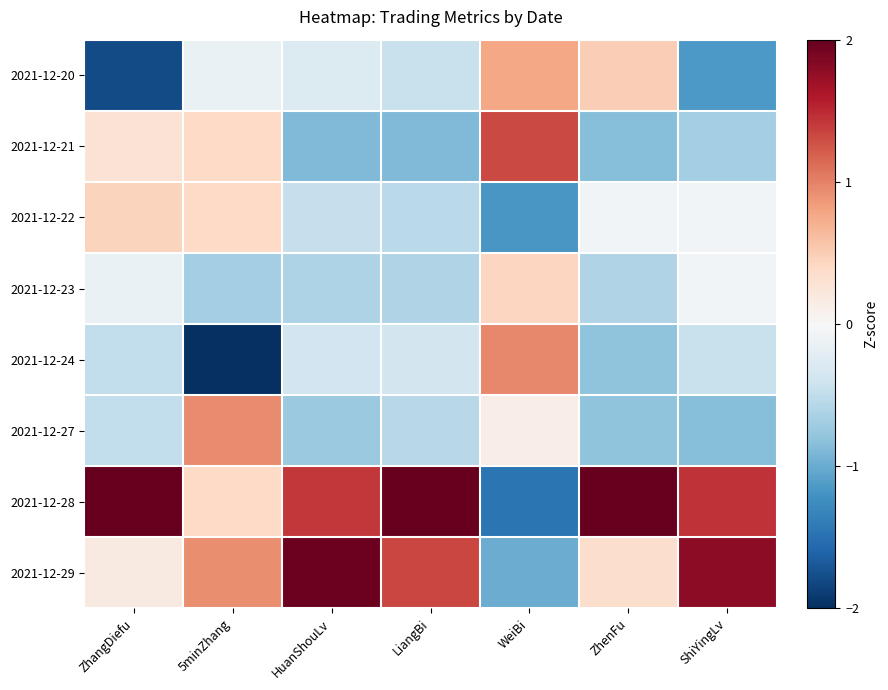

List the series in order of their peak value, lowest first.

2021-12-23, 2021-12-22, 2021-12-20, 2021-12-27, 2021-12-24, 2021-12-21, 2021-12-29, 2021-12-28